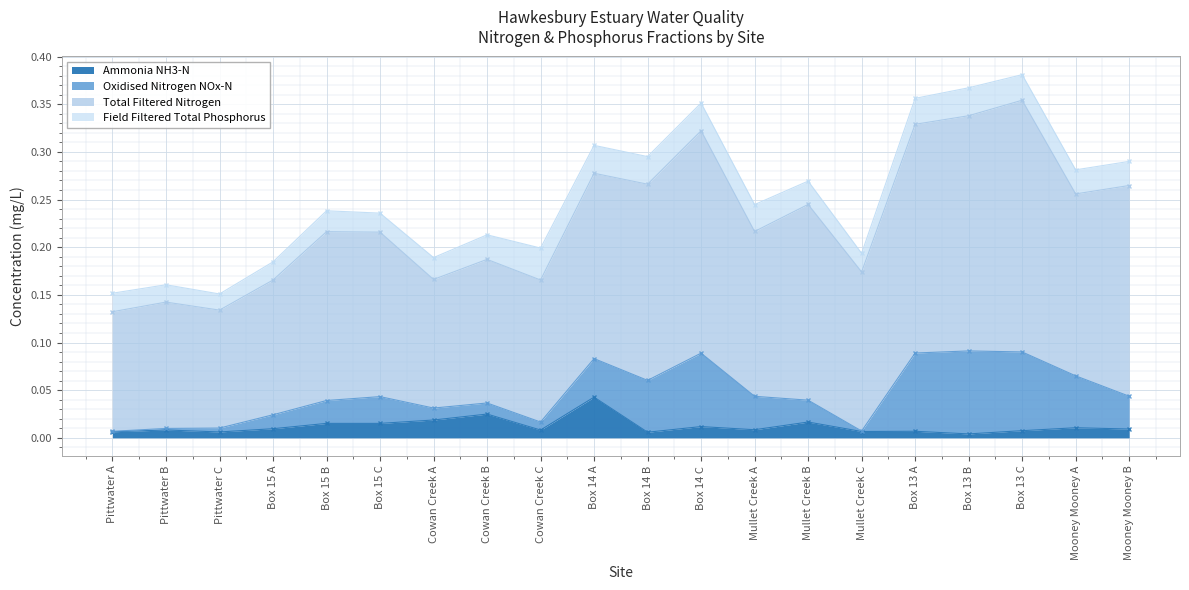

Read the Total Filtered Nitrogen value at Box 13 A.

0.2